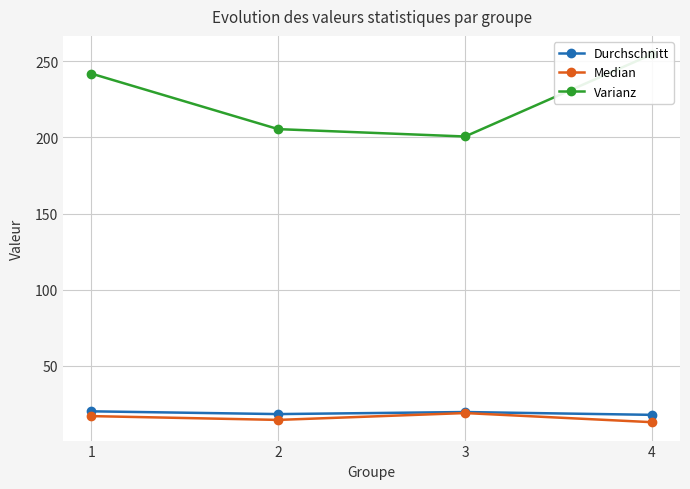

In Durchschnitt, how many points are lower than both neighbors (excluding endpoints)?

1